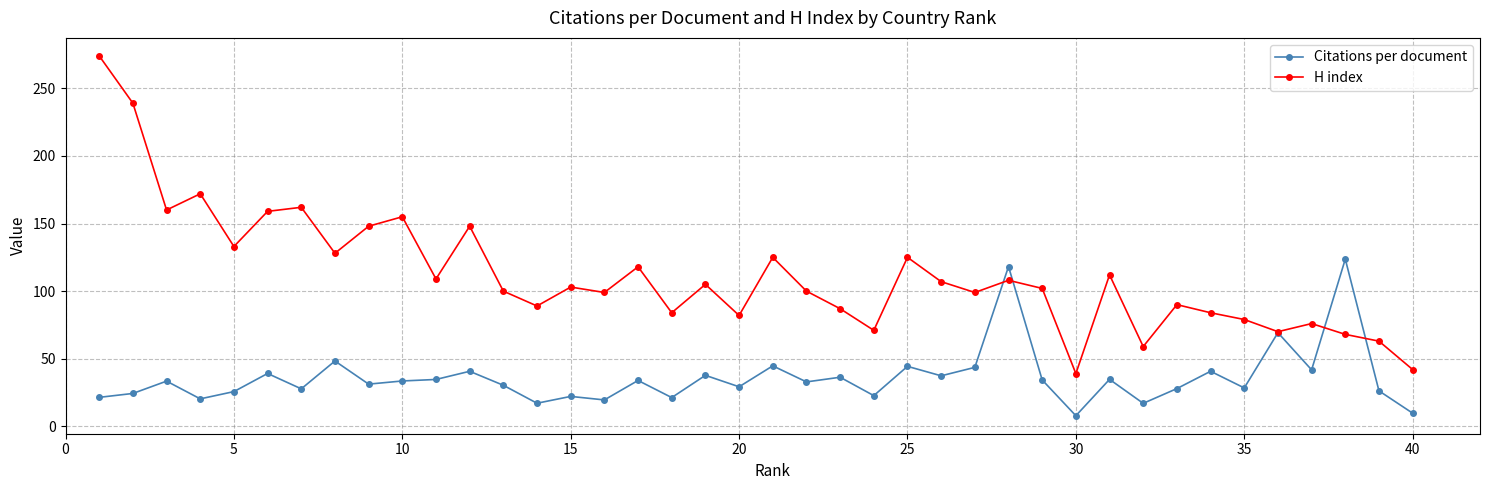

What is the difference between the maximum and minimum values in the Citations per document series?

115.8